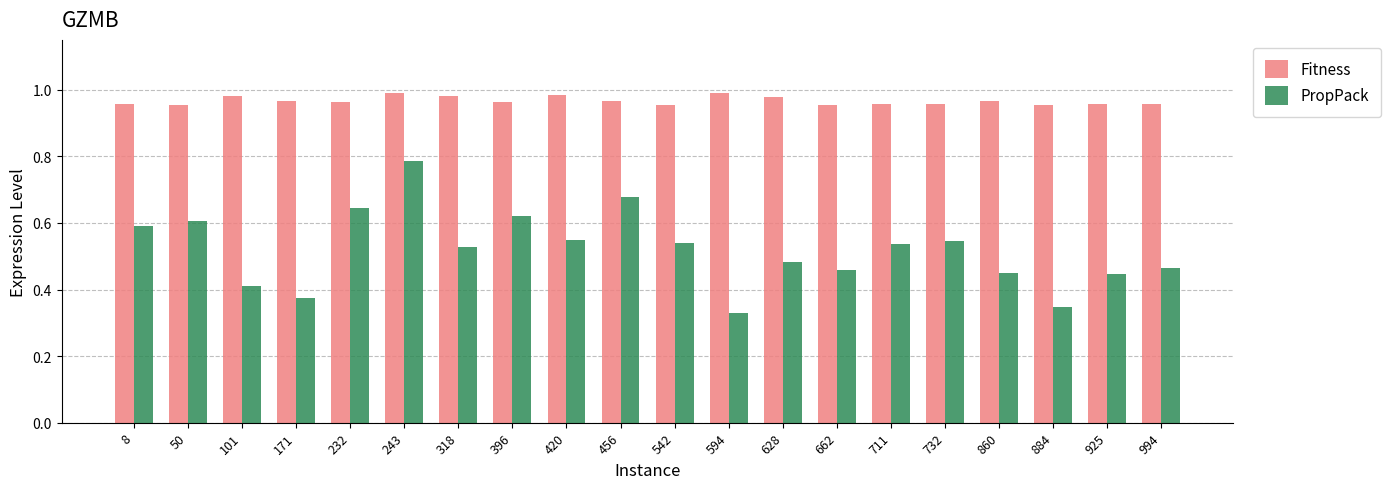

How many groups of bars are there?

20